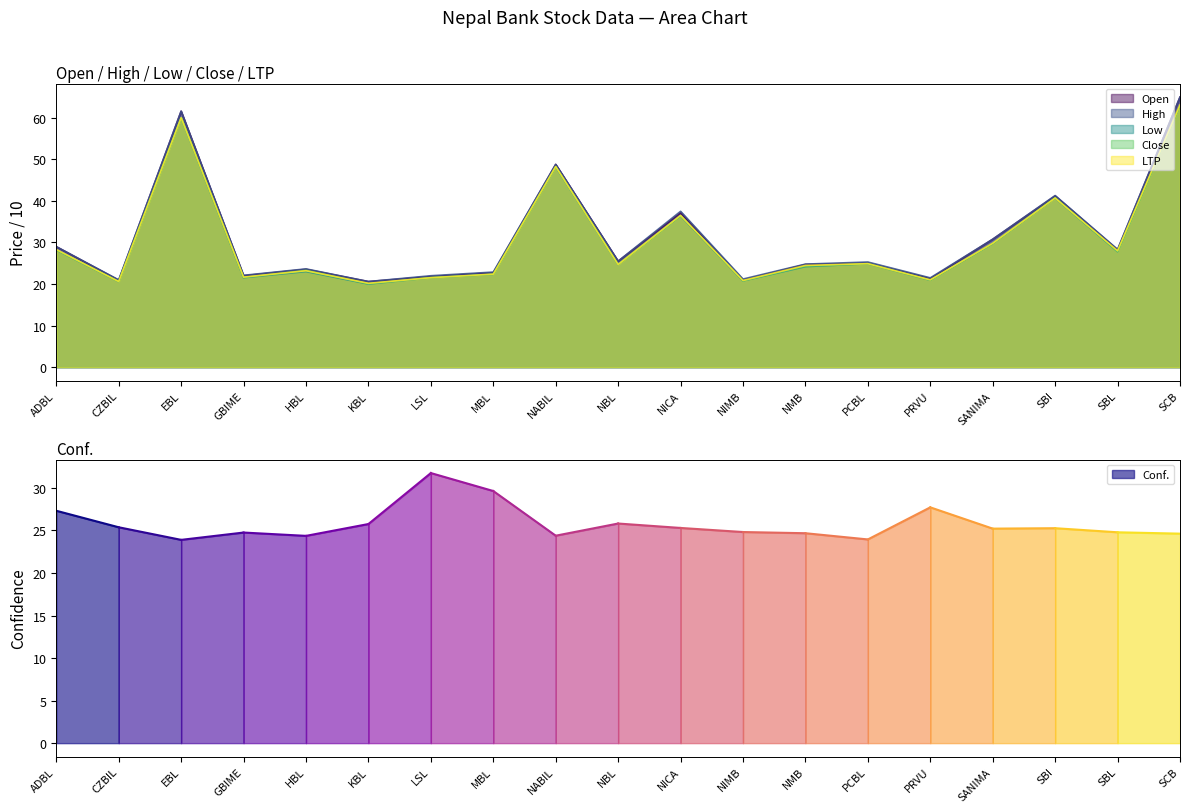

What is the value of the LTP point at the 5th from the left?

23.2